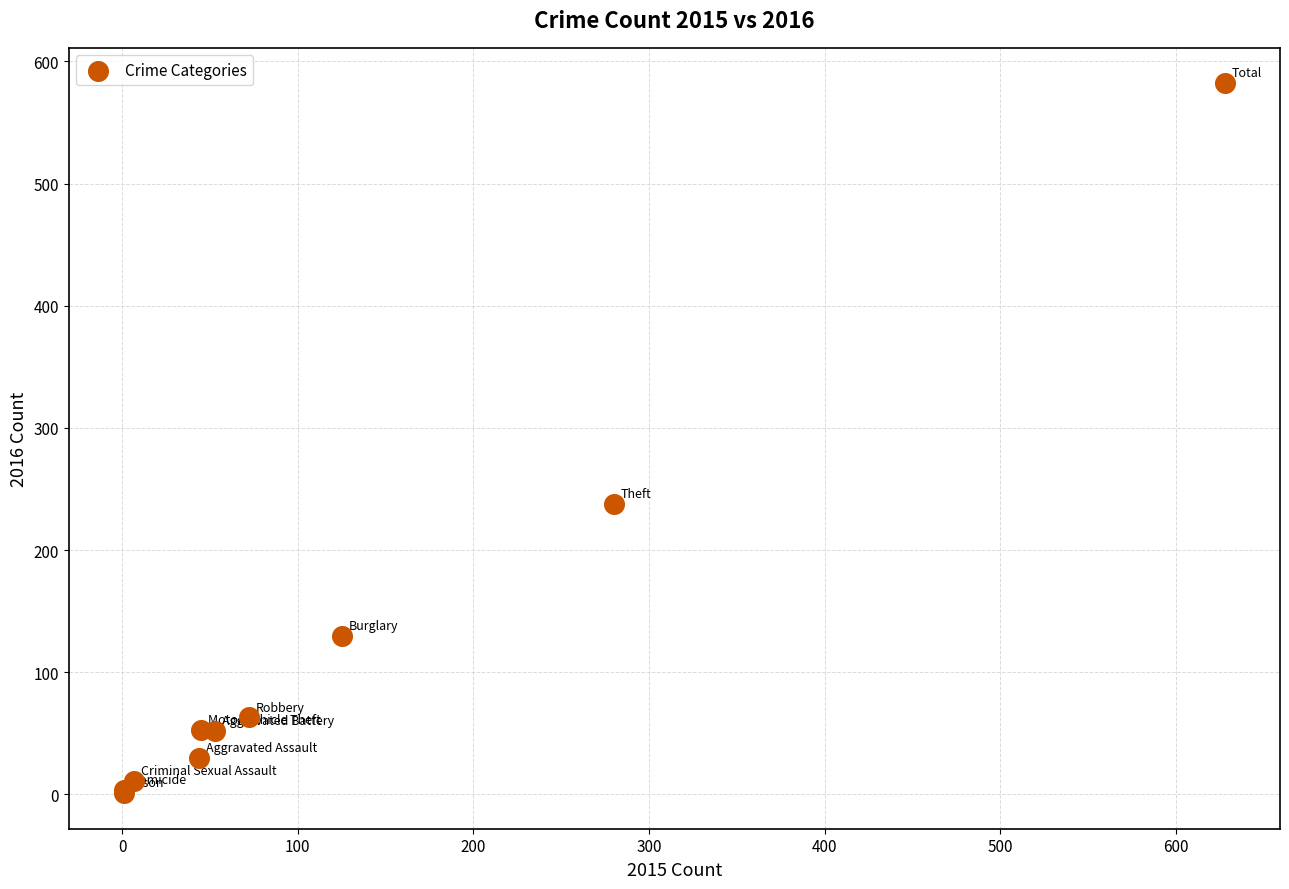

What Y value in the scatter plot is closest to 291?

238